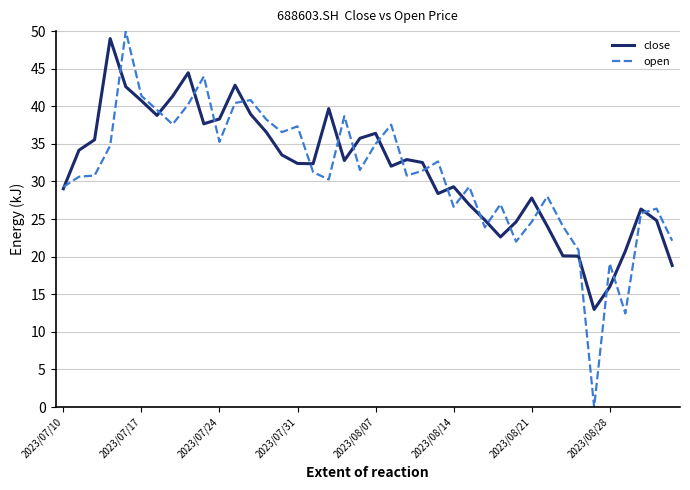

List the series in order of their peak value, lowest first.

close, open